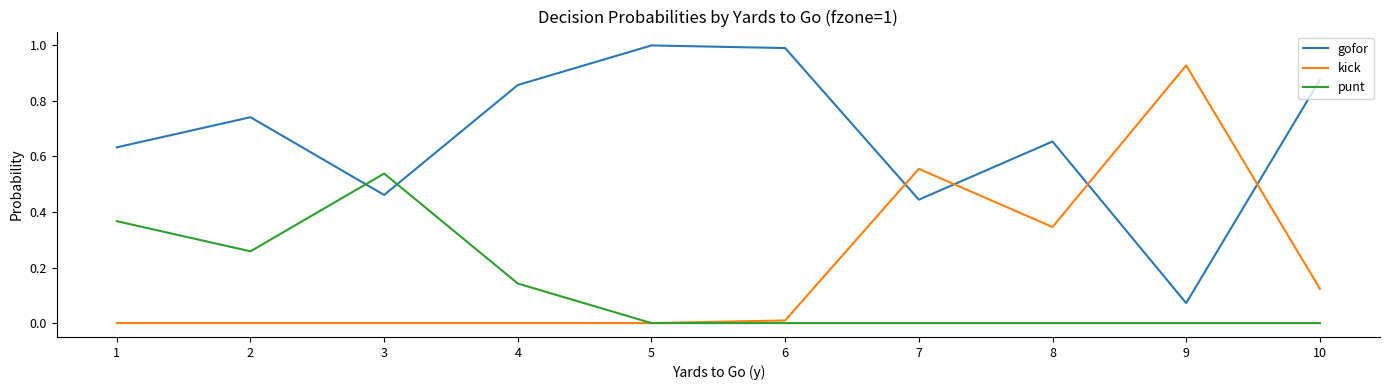

What is the greatest value displayed?

1.0